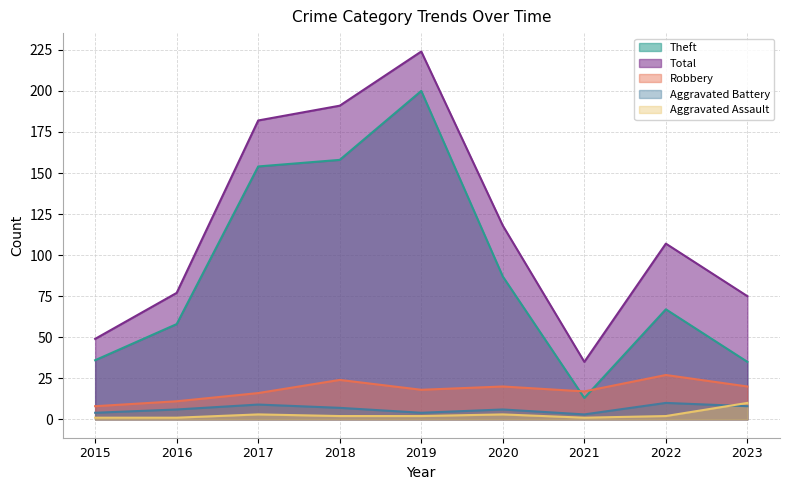

What is the minimum value for Theft?

13